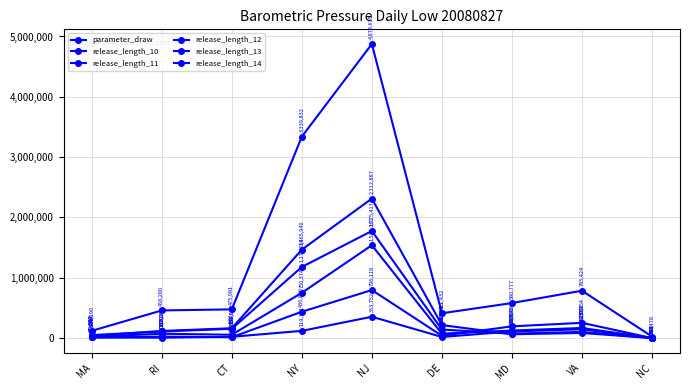

What position from the right is RI?

8